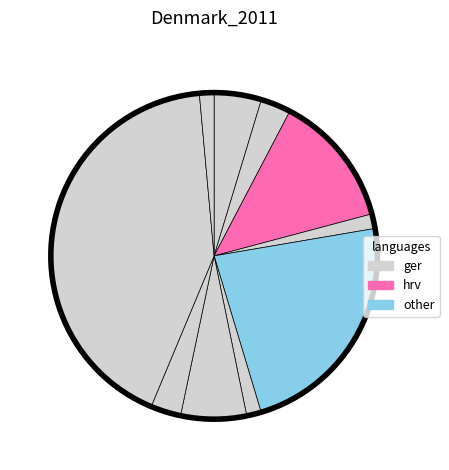

Count the number of slices in the pie.

10